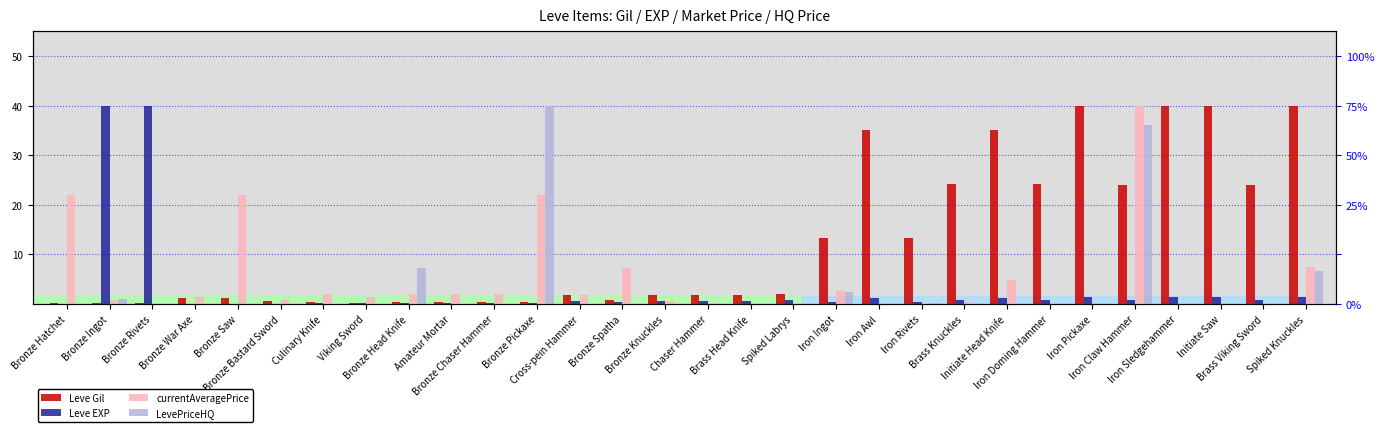

What is the average value of the Leve EXP series?

3.2